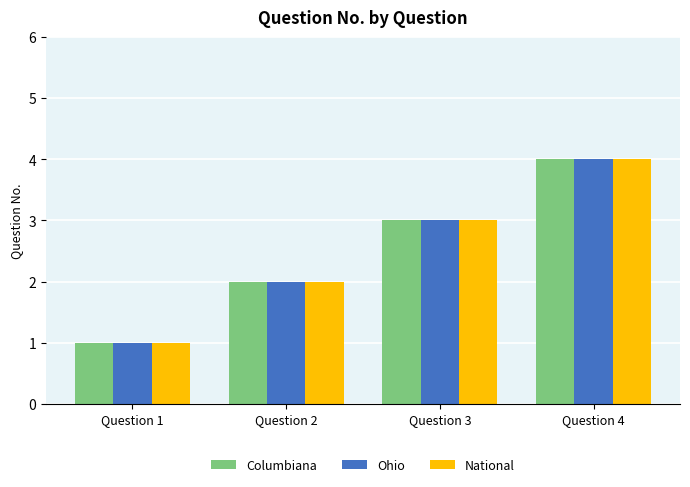

Reading left to right, extract all data points from this chart.

Columbiana: 1	2	3	4
Ohio: 1	2	3	4
National: 1	2	3	4